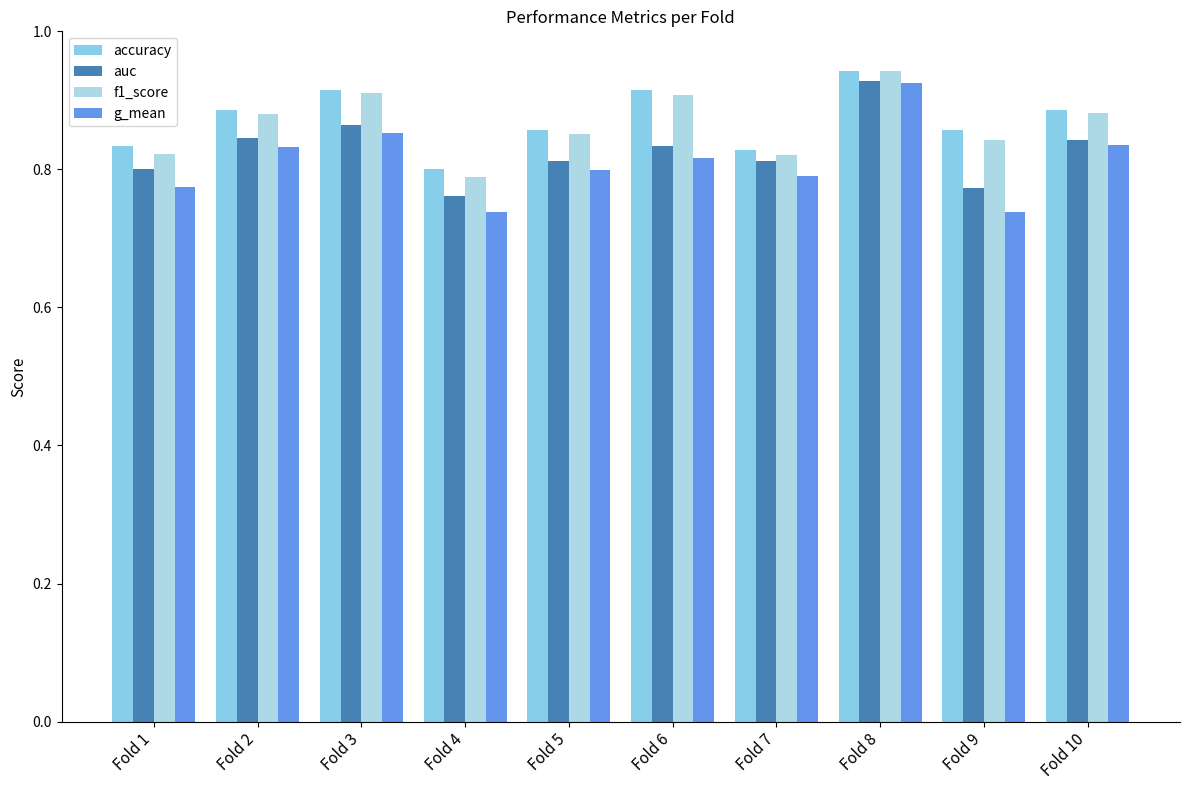

What is the difference between the second highest and minimum values in the accuracy series?

0.1